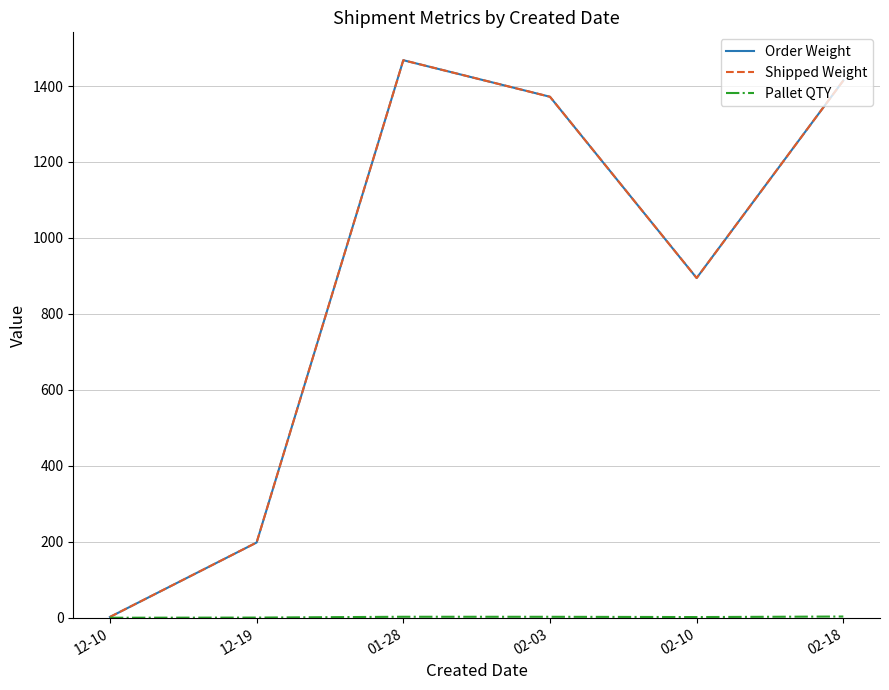

Does the chart have visible grid lines?

Yes